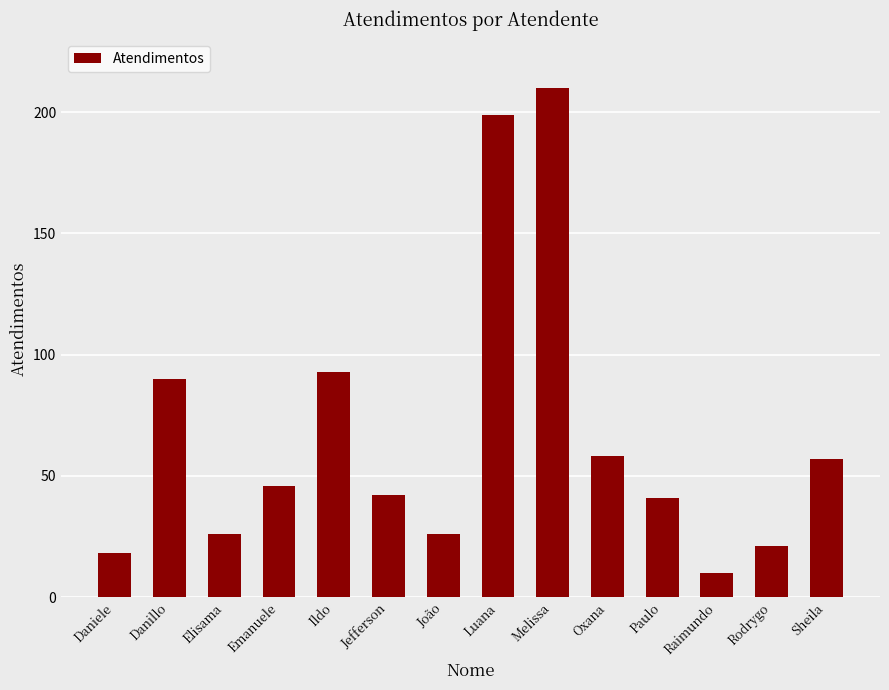

How many data points does each series have?

14